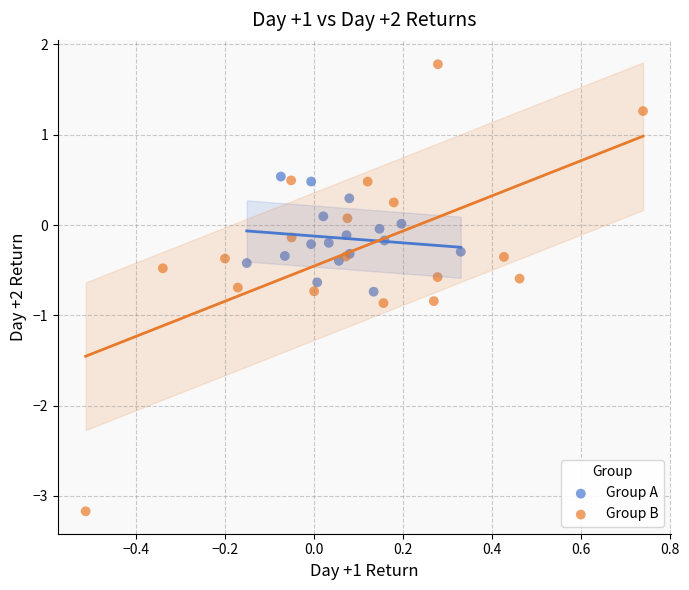

Which series reaches the maximum Y coordinate?

Group B